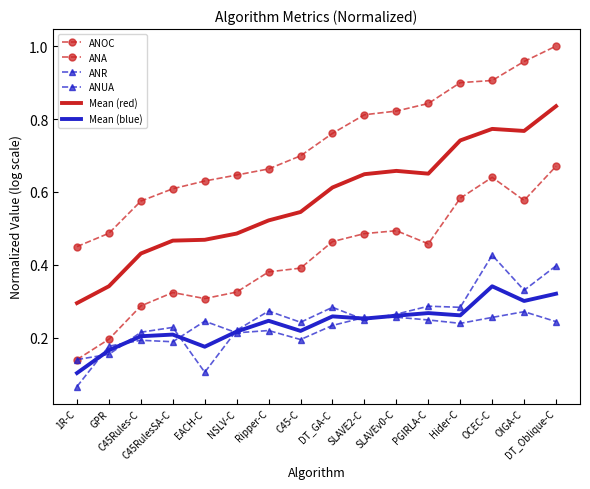

At which category is the sum across all series the highest?

DT_Oblique-C